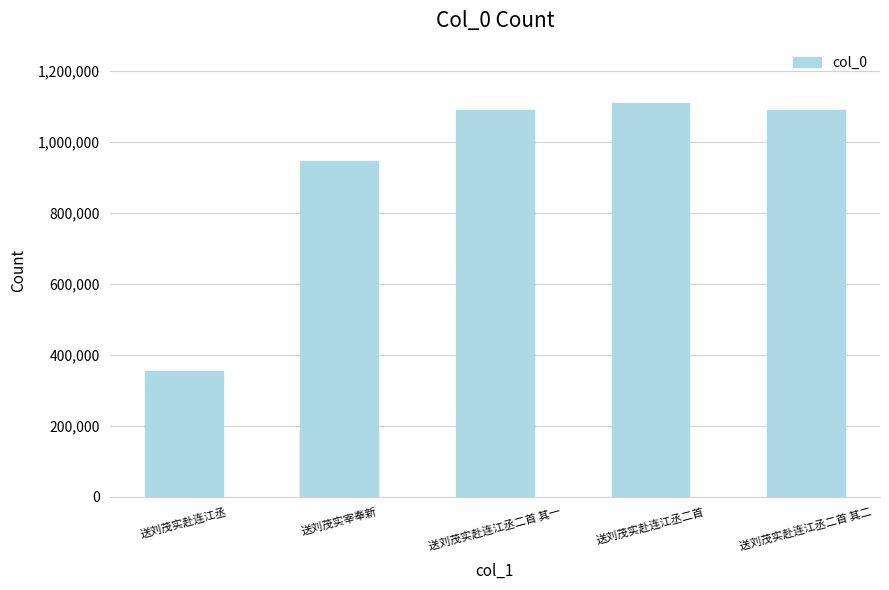

What is the greatest value displayed?

1111145